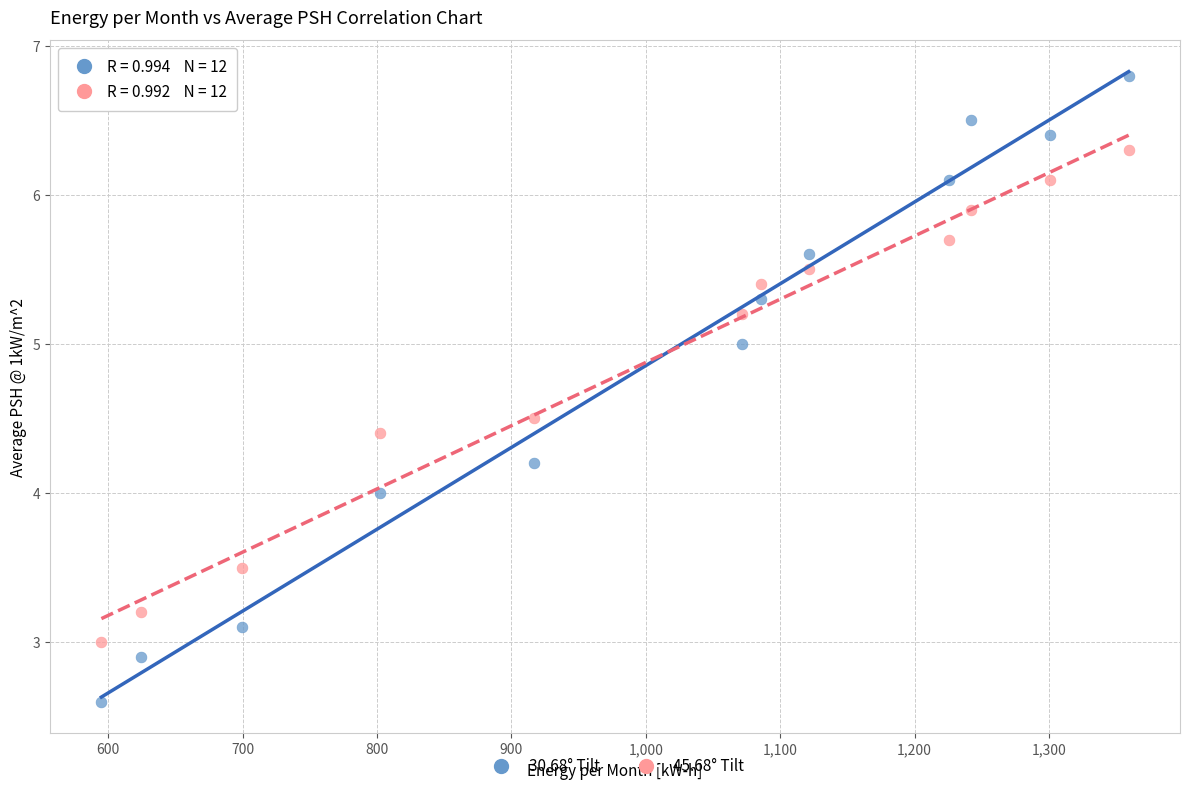

Across all data points, what is the range of X values (max minus min)?

764.3